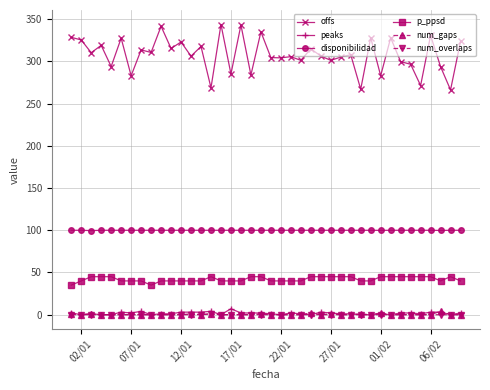

What is the greatest value displayed?

343.8